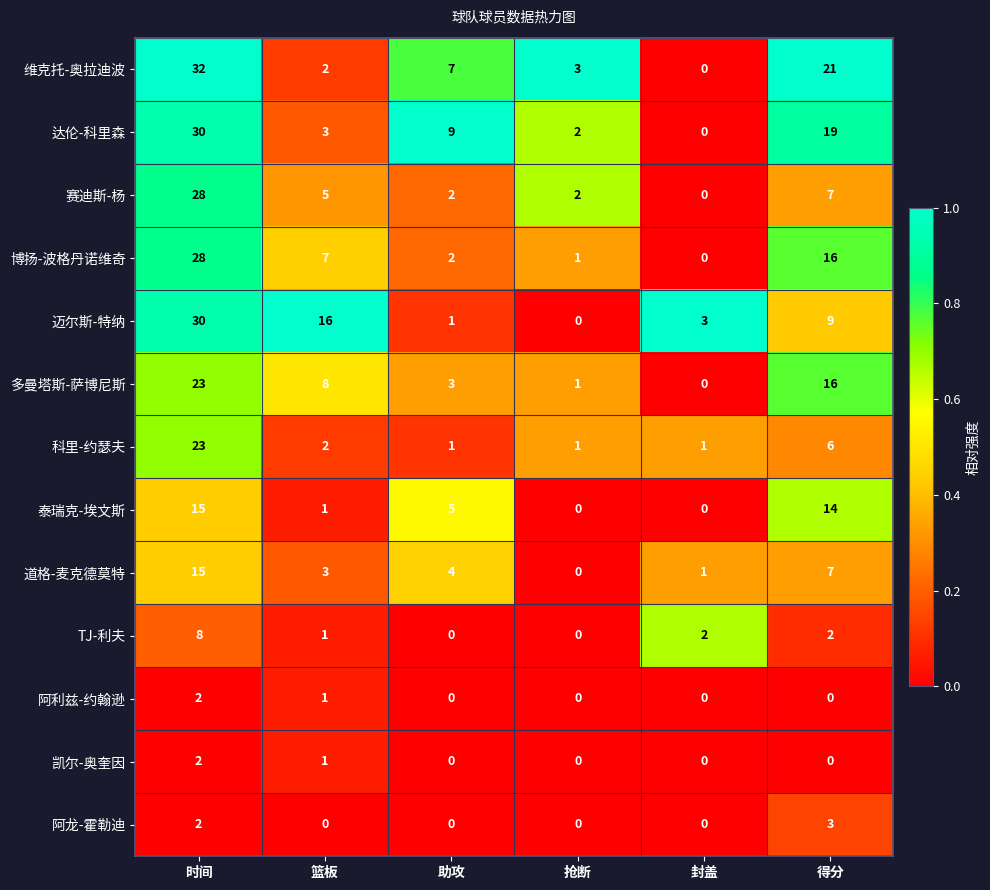

How many series are shown in this chart?

13